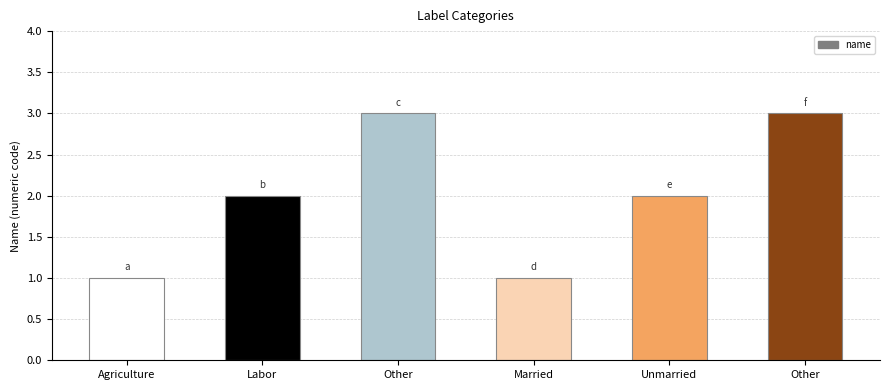

The chart shows a value of 5 at Other. True or false?

False